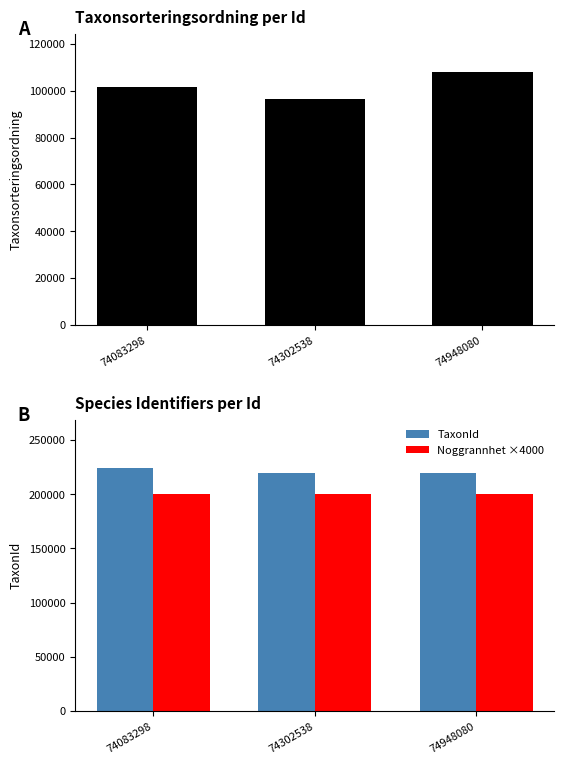

At which label does TaxonId reach its minimum?

74948080